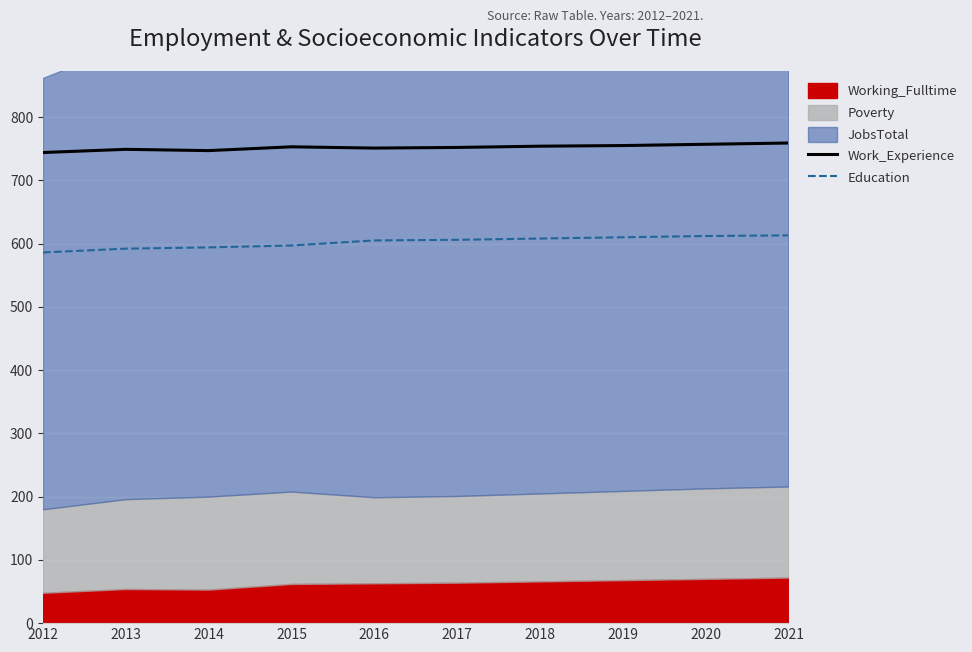

True or false: Work_Experience and Education intersect in this chart.

False